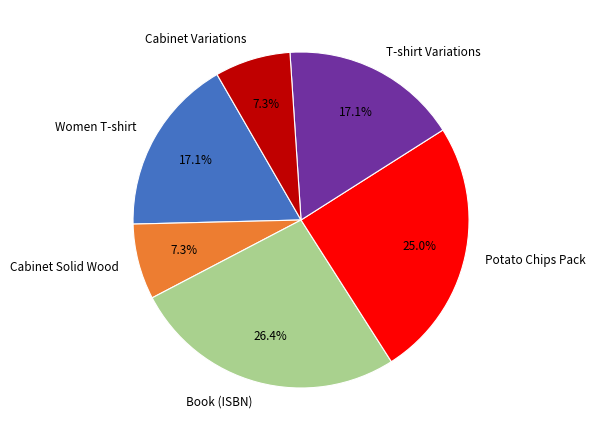

Does T-shirt Variations account for over 50% of the chart?

No